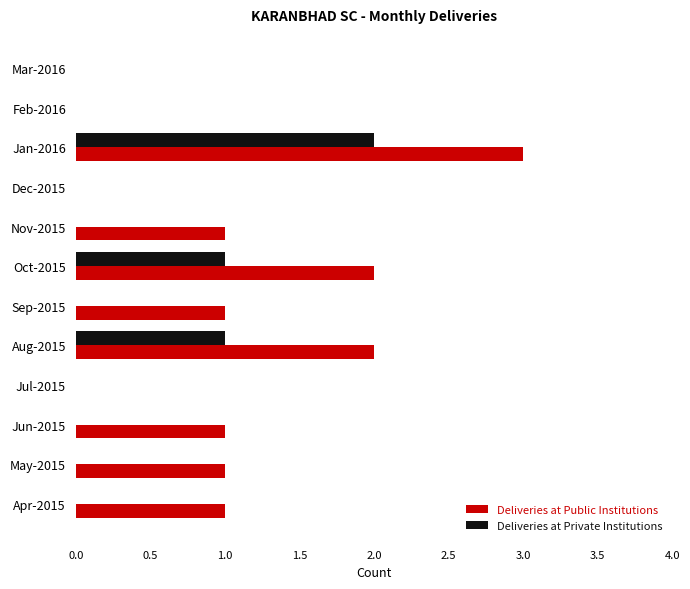

The Deliveries at Private Institutions series shows -1 at Sep-2015. True or false?

False